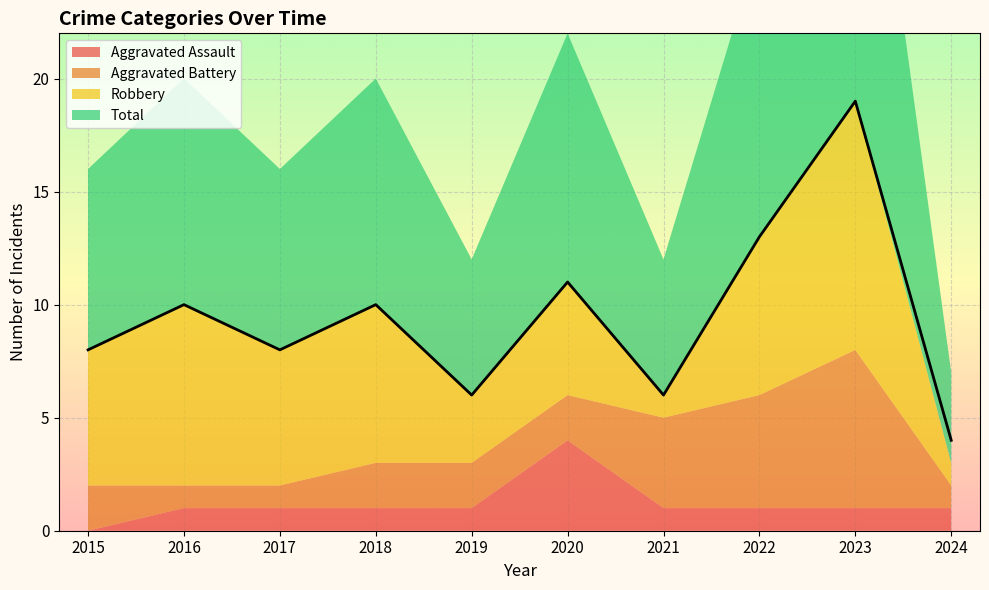

Is the value of Robbery at 2023 greater than the value of Total at 2016?

Yes